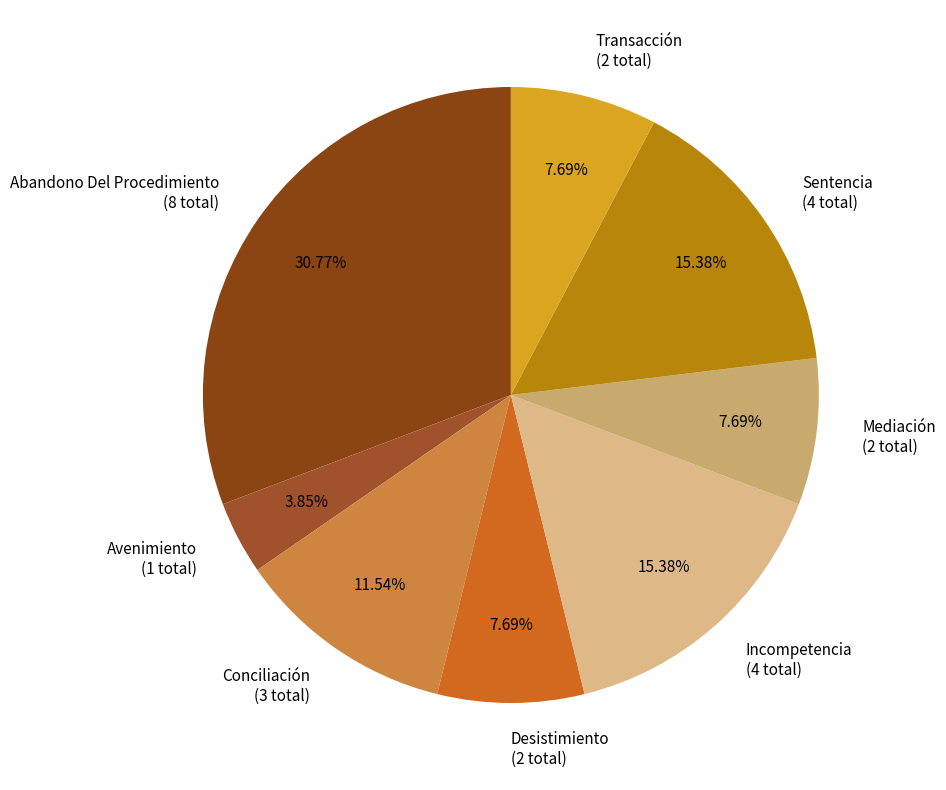

Count the number of slices in the pie.

8